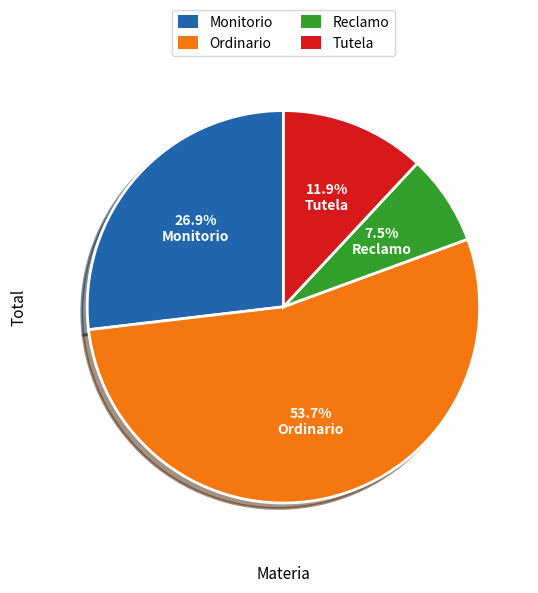

How many segments does this pie chart have?

4